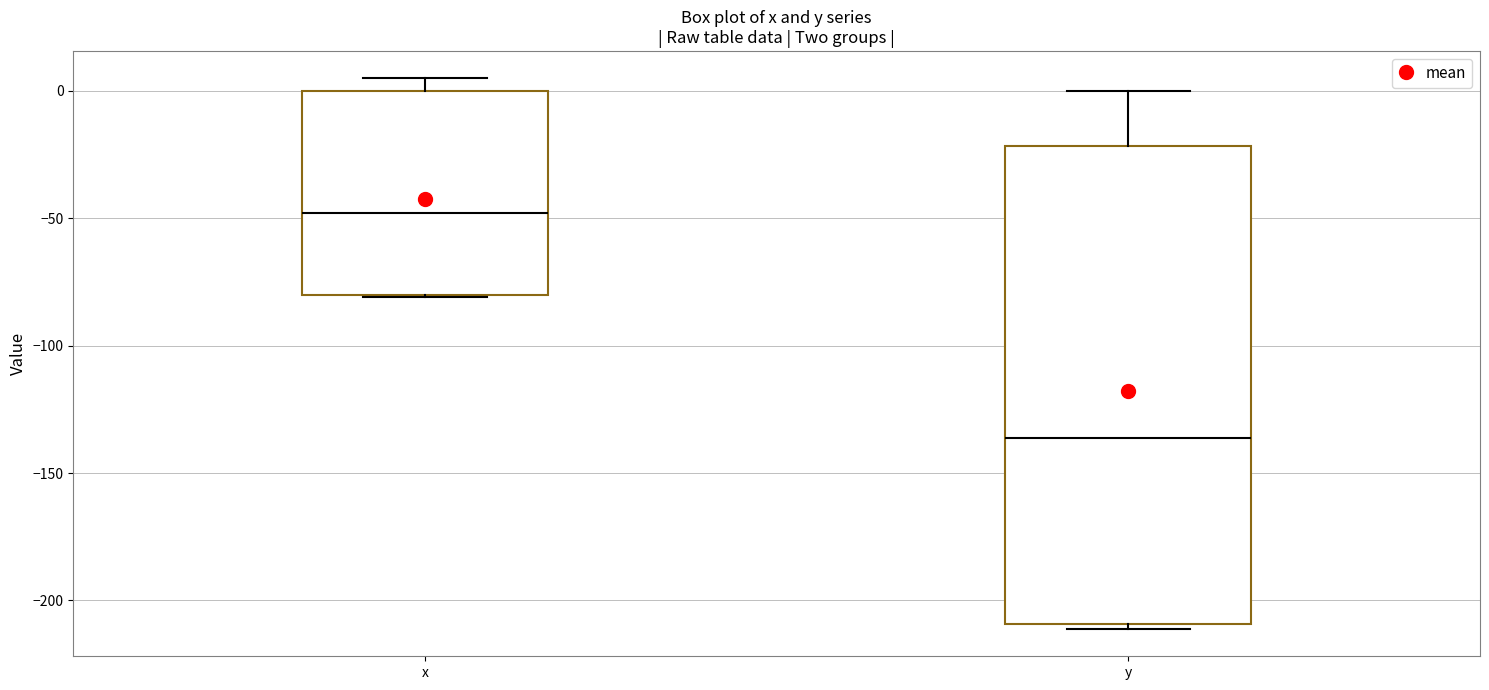

Which box is the tallest, from its lower edge to its upper edge?

y